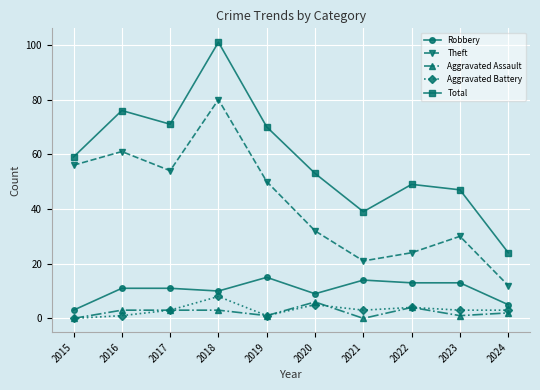

Does the chart display data point markers on the line(s)?

Yes